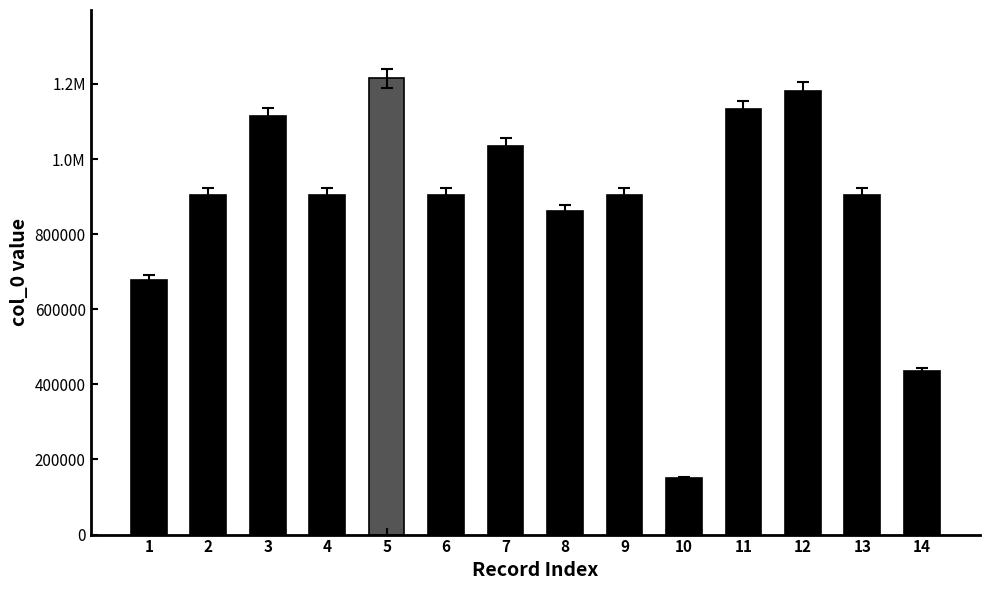

List the labels in order of value, smallest first.

10, 14, 1, 8, 6, 2, 4, 9, 13, 7, 3, 11, 12, 5